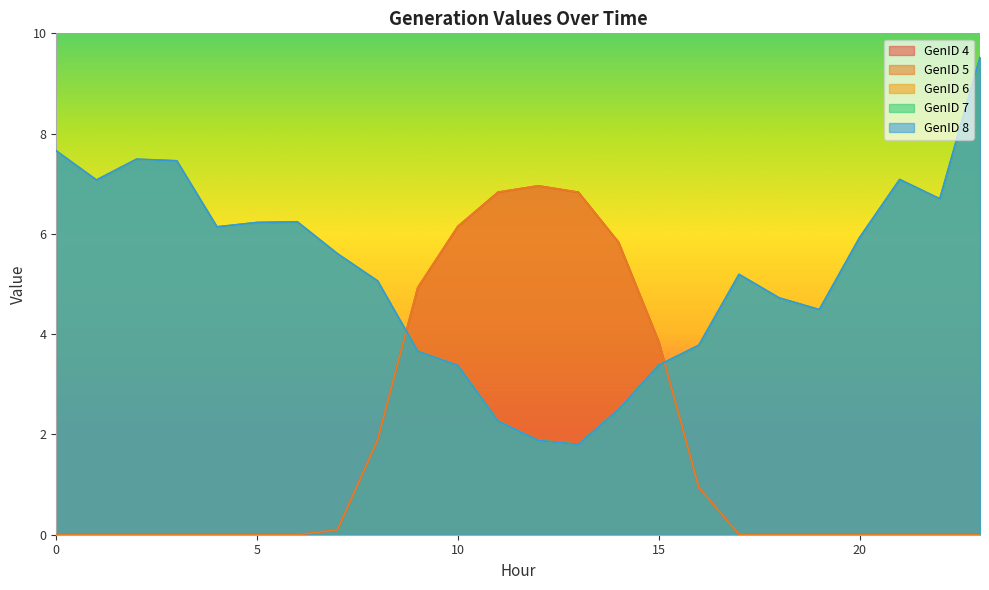

What is the average value of the GenID 5 series?

1.8